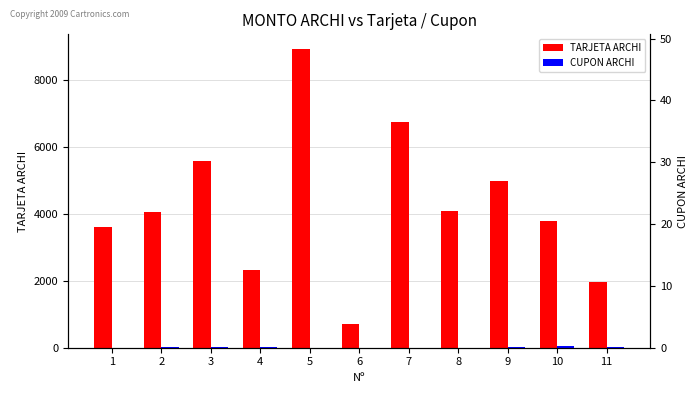

How many bars are there in each group?

2